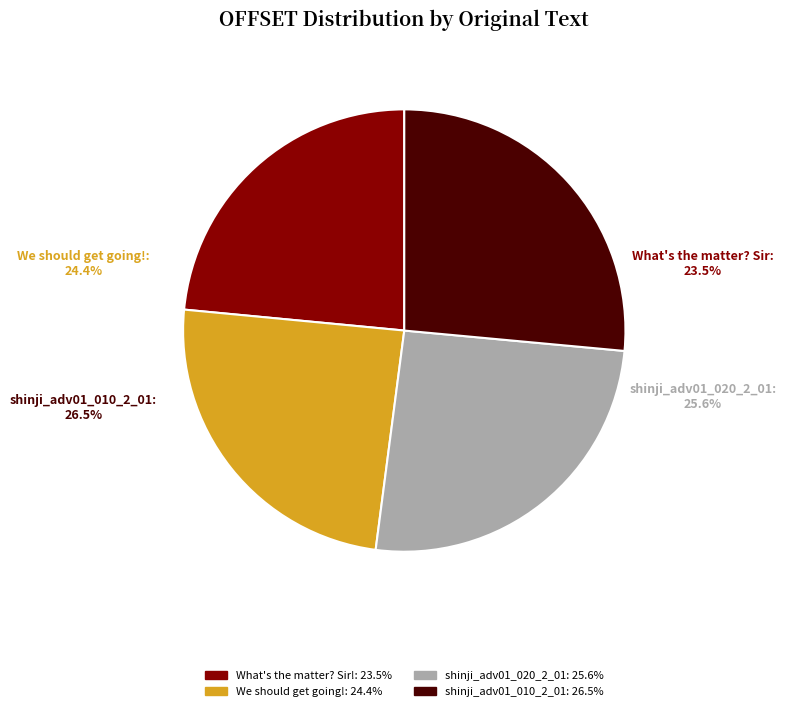

Is there any slice that represents more than half of the pie?

No